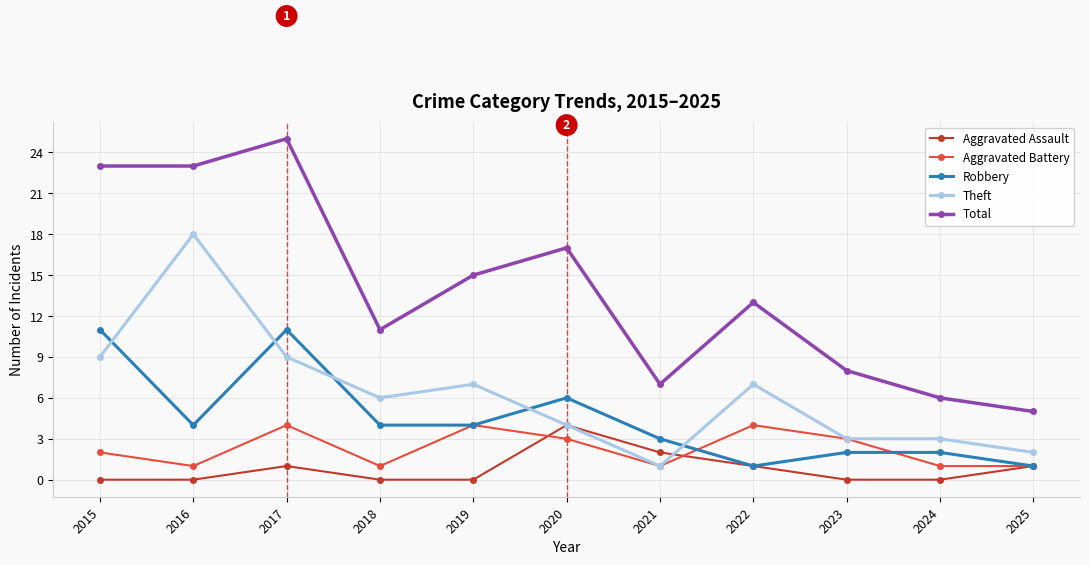

What is the difference between the second highest and second lowest values in the Aggravated Battery series?

3